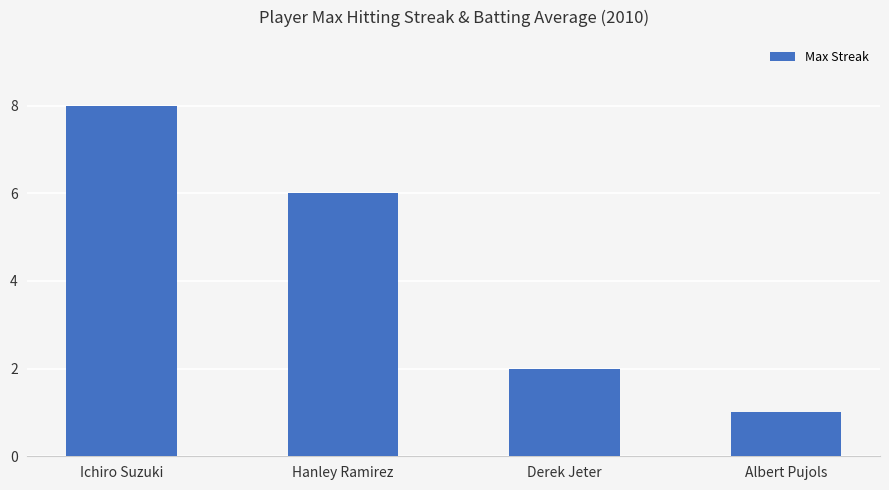

What is the label of the 2nd bar from the left?

Hanley Ramirez